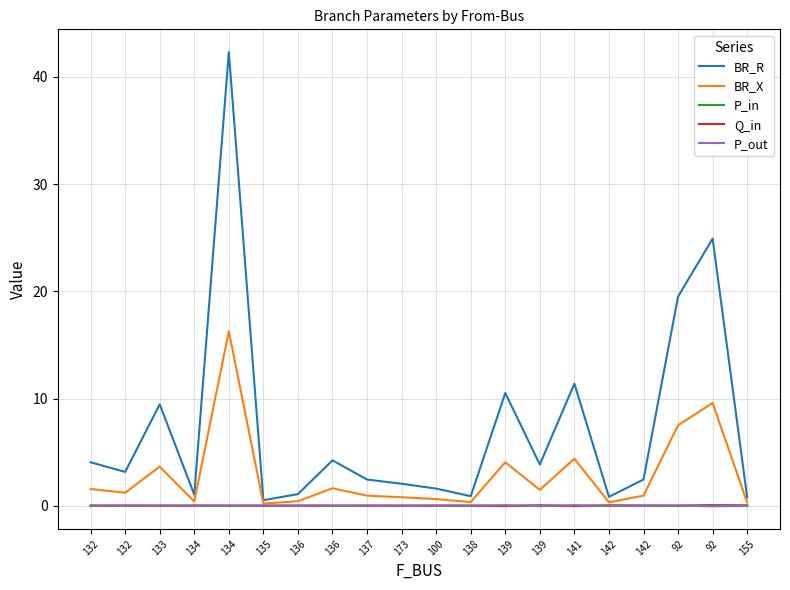

Is this an area chart (filled region under the line)?

No